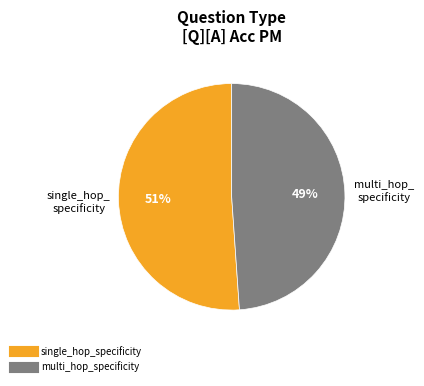

Is the sum of multi_hop_specificity and single_hop_specificity greater than half?

Yes